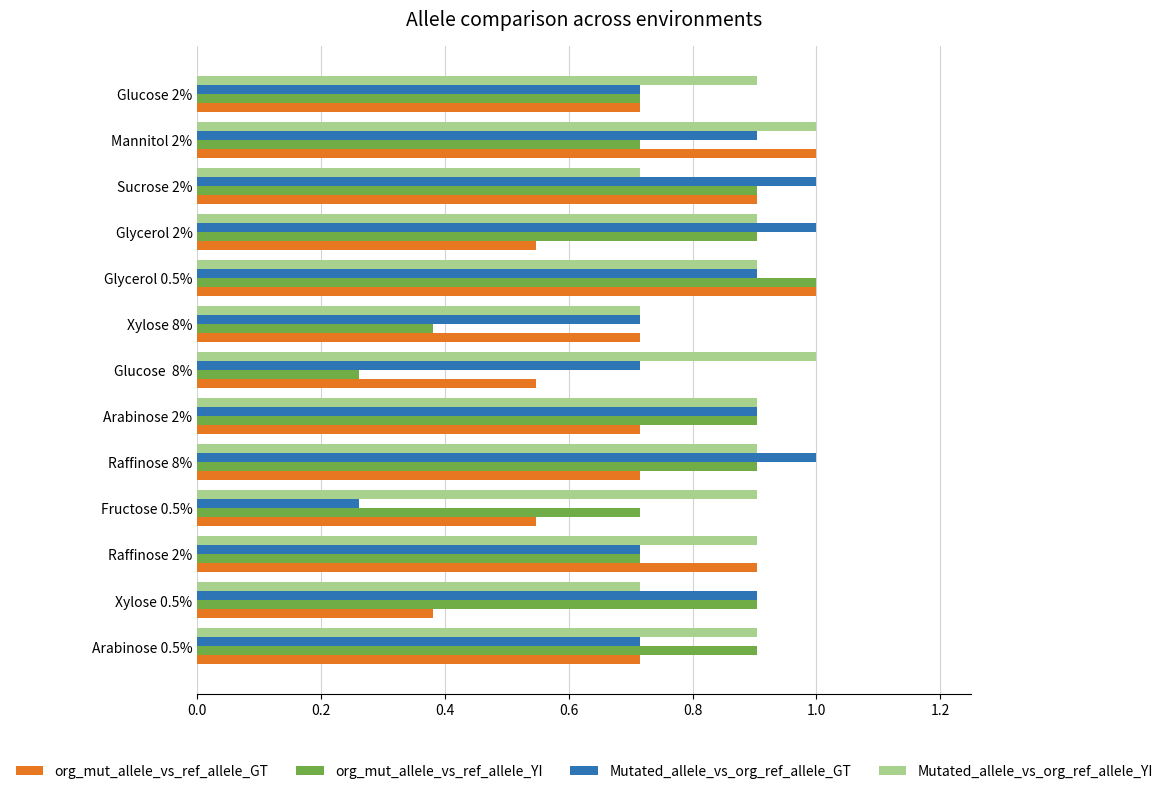

The value of org_mut_allele_vs_ref_allele_YI at Sucrose 2% is 0.9. True or false?

True